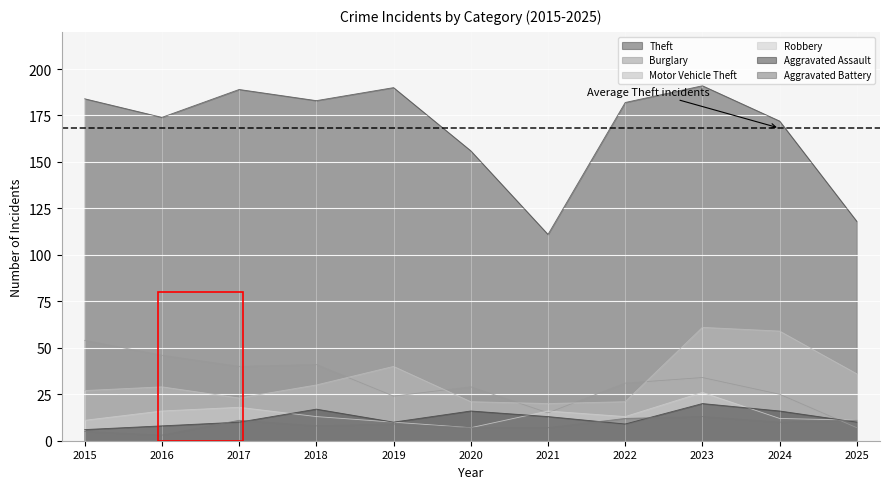

Reading left to right, transcribe all the data shown in this chart.

Theft: 184	174	189	183	190	156	111	182	191	172	118
Burglary: 54	46	40	41	24	29	15	31	34	25	7
Motor Vehicle Theft: 27	29	23	30	40	21	20	21	61	59	36
Robbery: 11	16	18	13	10	7	16	13	26	12	11
Aggravated Assault: 6	8	10	17	10	16	13	9	20	16	10
Aggravated Battery: 5	3	11	8	9	7	7	12	13	10	11